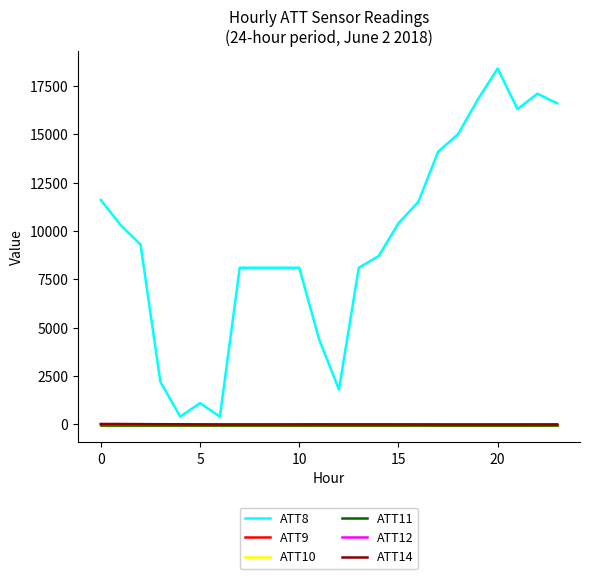

Is this an area chart (filled region under the line)?

No